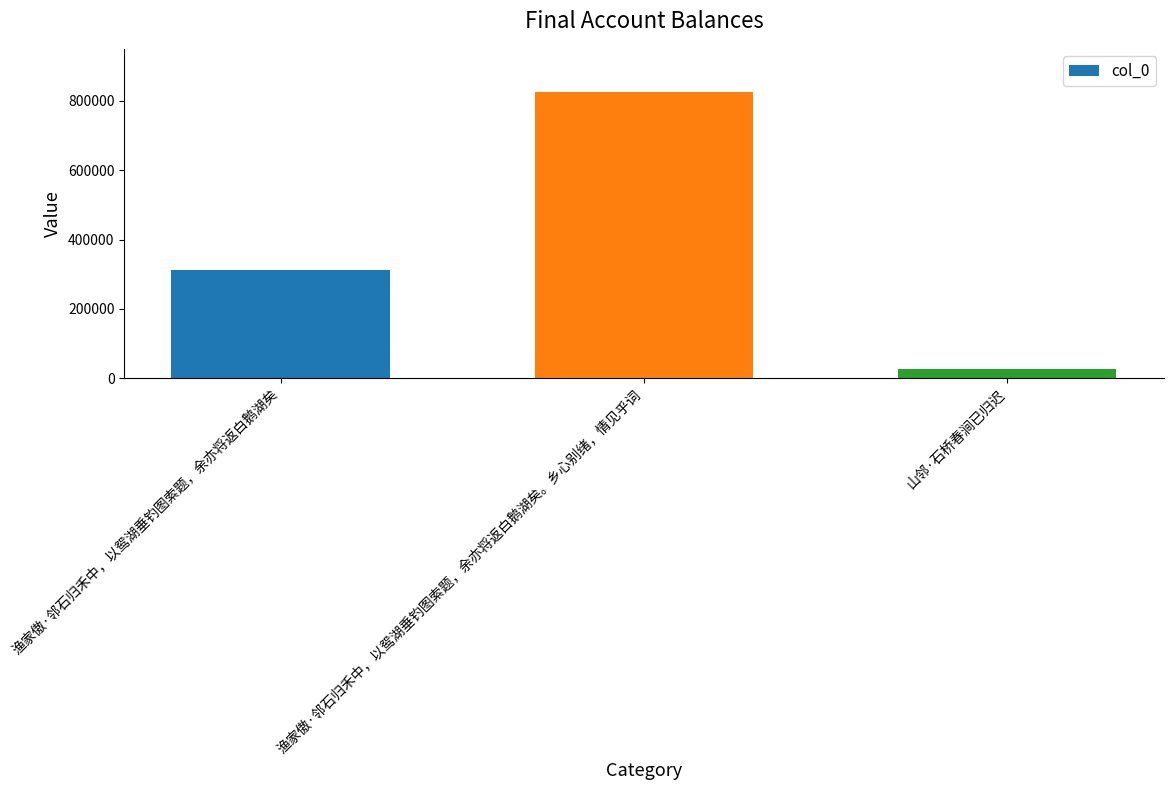

Are the bars horizontal?

No